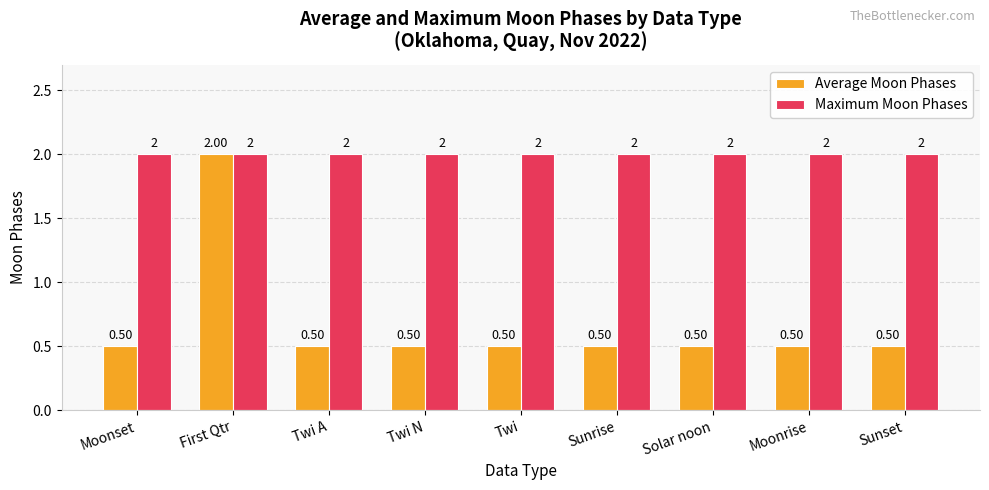

Reading left to right, list all the values displayed in this chart.

Average Moon Phases: 0.5	2.0	0.5	0.5	0.5	0.5	0.5	0.5	0.5
Maximum Moon Phases: 2.0	2.0	2.0	2.0	2.0	2.0	2.0	2.0	2.0